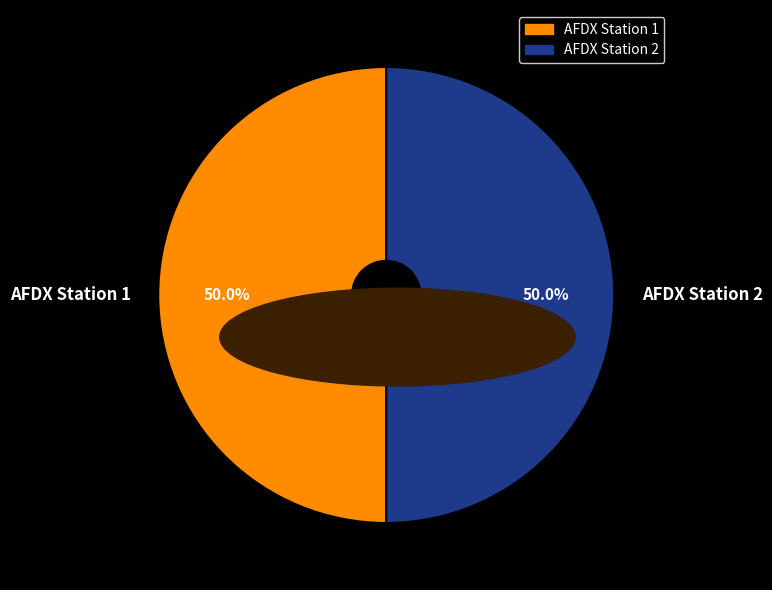

Count the number of slices in the pie.

2